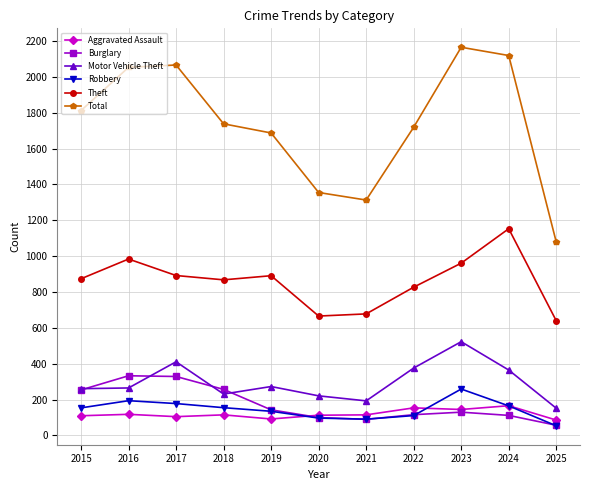

True or false: Aggravated Assault has more than 0 interior local peaks.

True